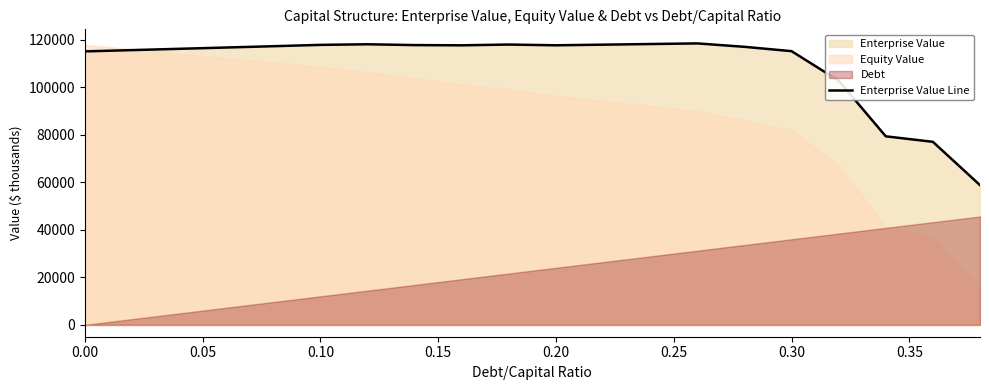

What is the minimum value for Enterprise Value Line?

58843.0